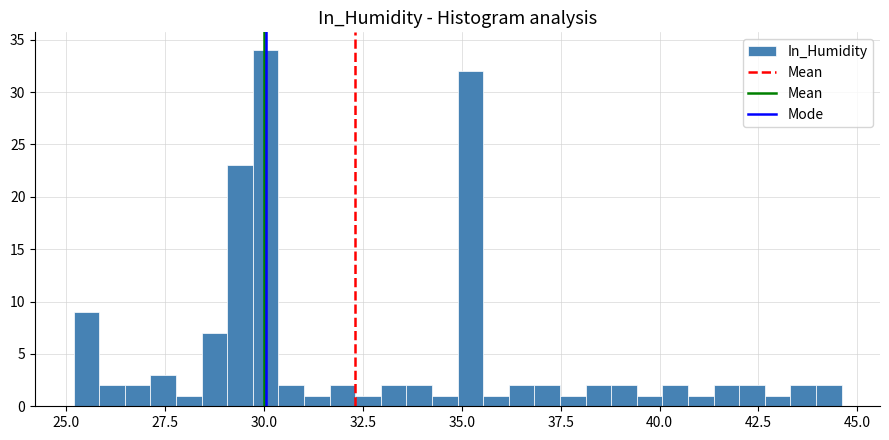

Around what value on the x-axis is the tallest bar? Give the approximate position of its centre, as read against the axis.

30.0